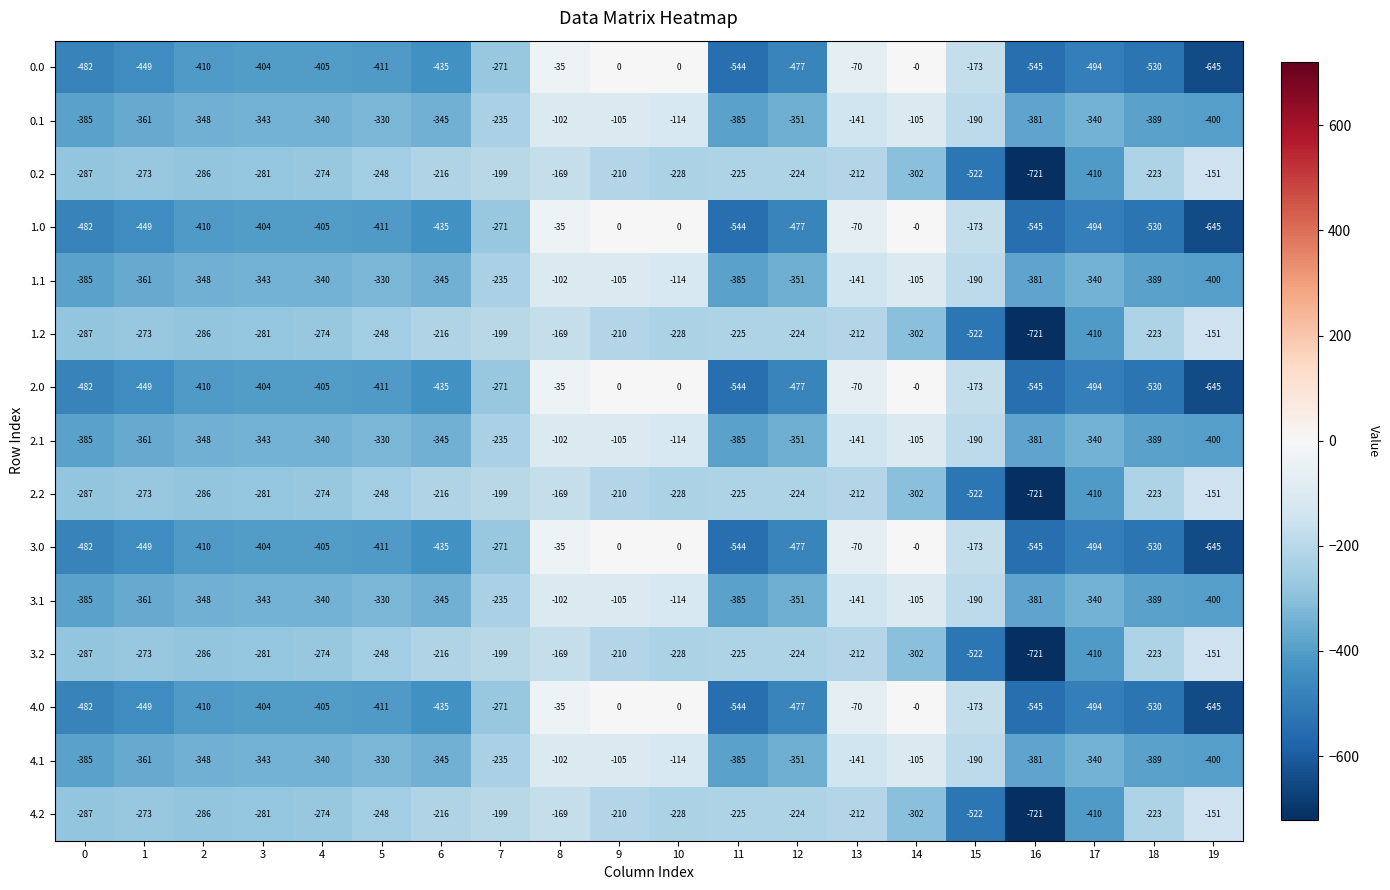

How many values in 4.0 are below zero?

17